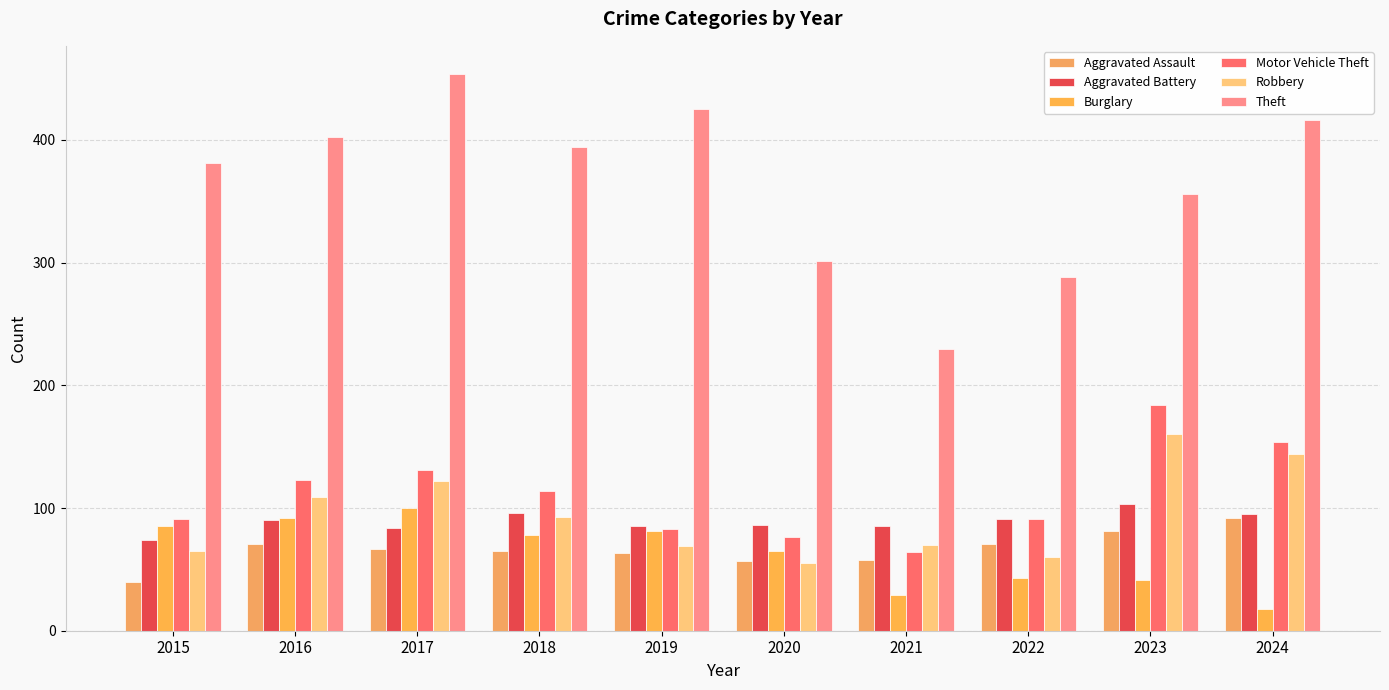

Which category has the lowest value across all series?

2024